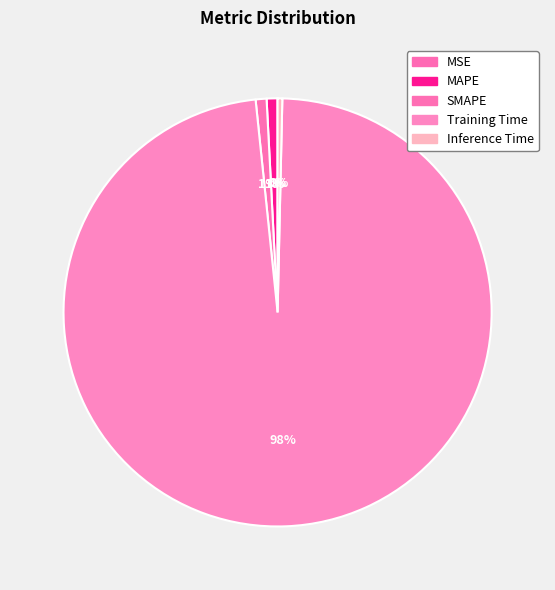

What is the largest slice in the pie chart?

Training Time